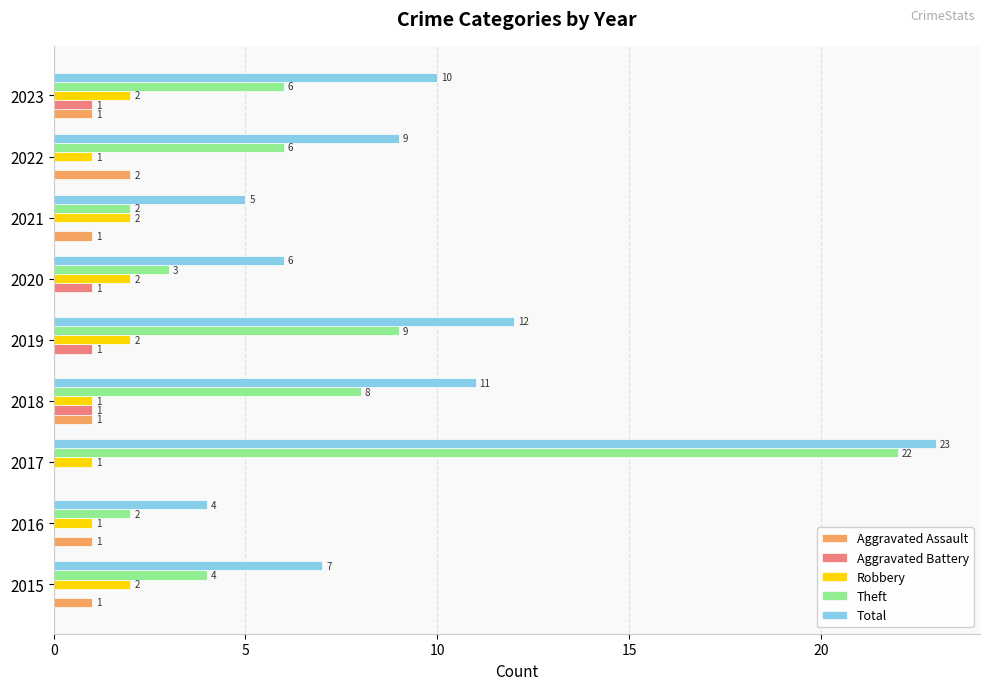

Which series changed the most between 2017 and 2018?

Theft